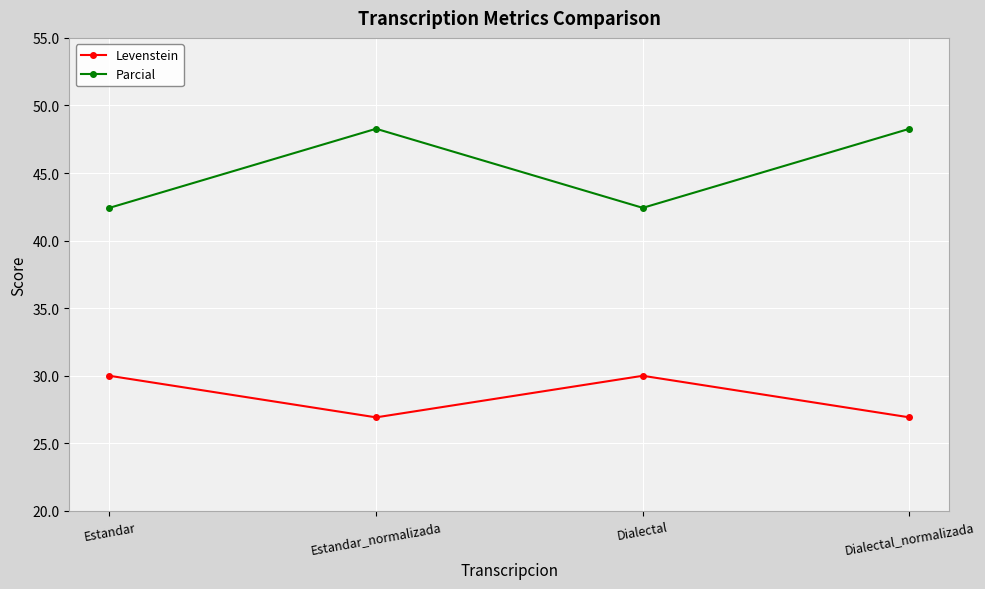

The value of Parcial at Dialectal_normalizada is 48.3. True or false?

True